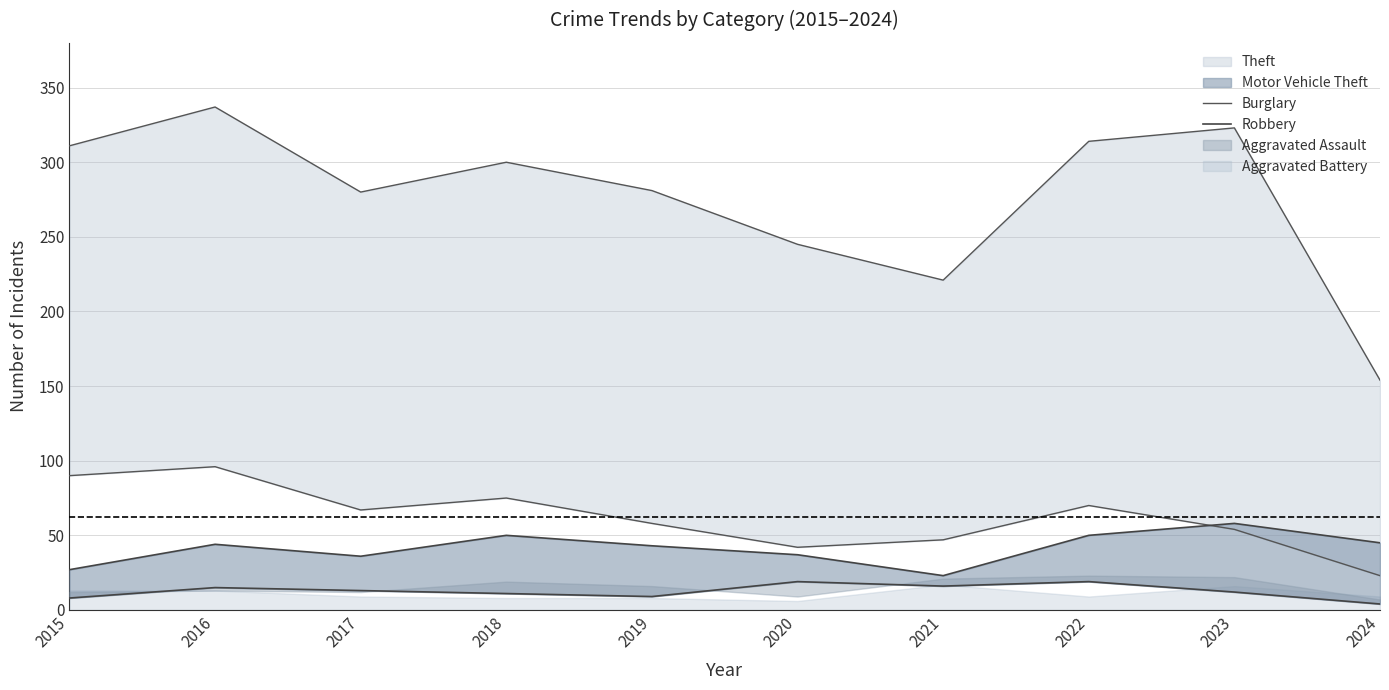

What is the smallest value displayed?

4